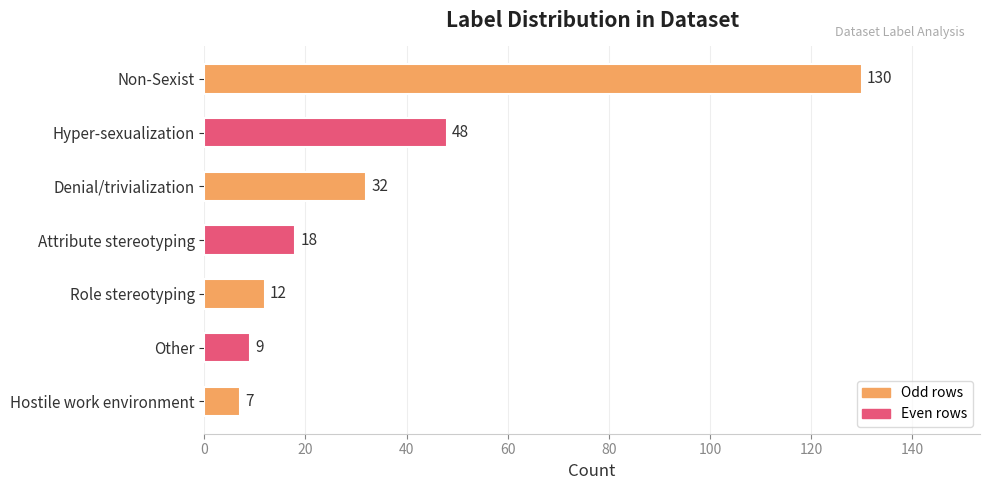

How many bars are there in total?

7